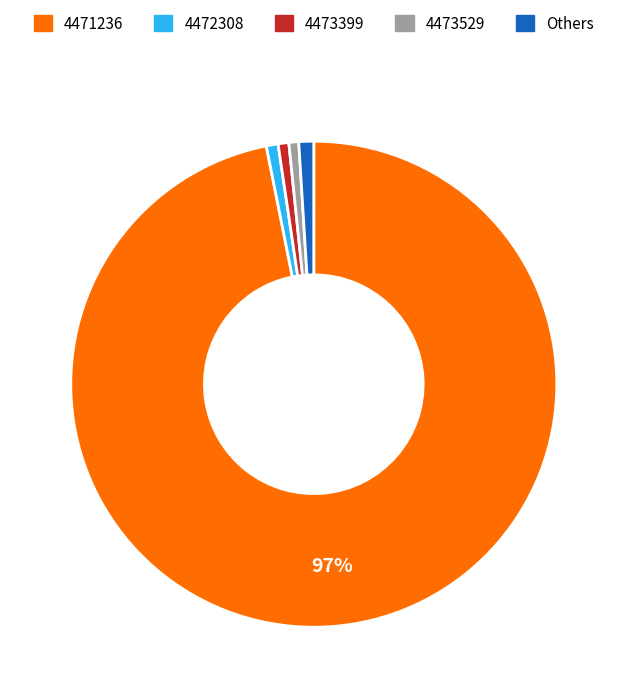

Combined, do 4473529 and 4472308 account for over 50%?

No